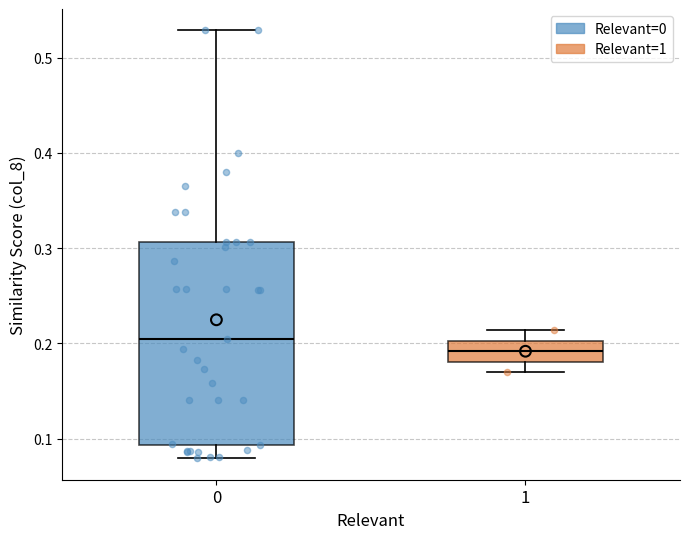

Reading left to right, read every box against the y-axis: the position of its median line, the range the box covers, and the ends of its whiskers. The values are not printed on the chart, so give them approximately, as read against the axis.

0: median 0.21, box 0.09 to 0.31, whiskers 0.08 to 0.53
1: median 0.19, box 0.18 to 0.20, whiskers 0.17 to 0.21